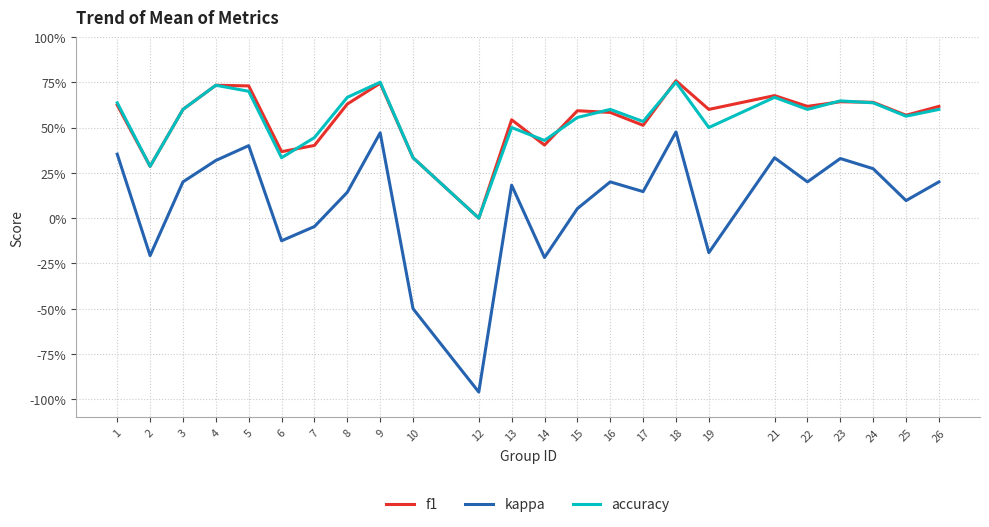

Which has a higher value, 19 or 1?

1